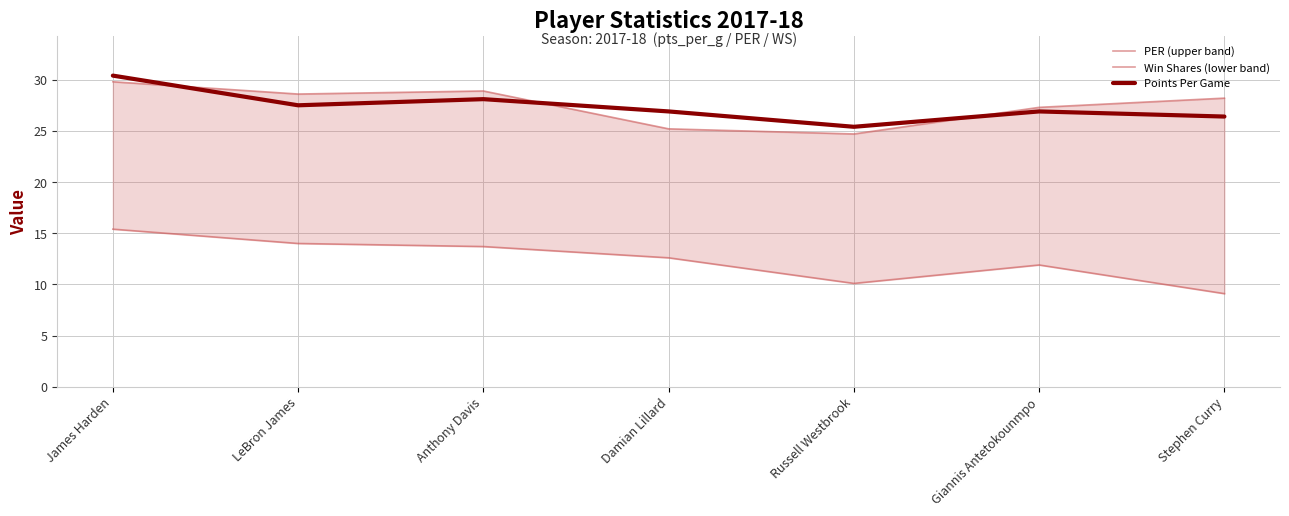

At which category is the sum across all series the highest?

James Harden